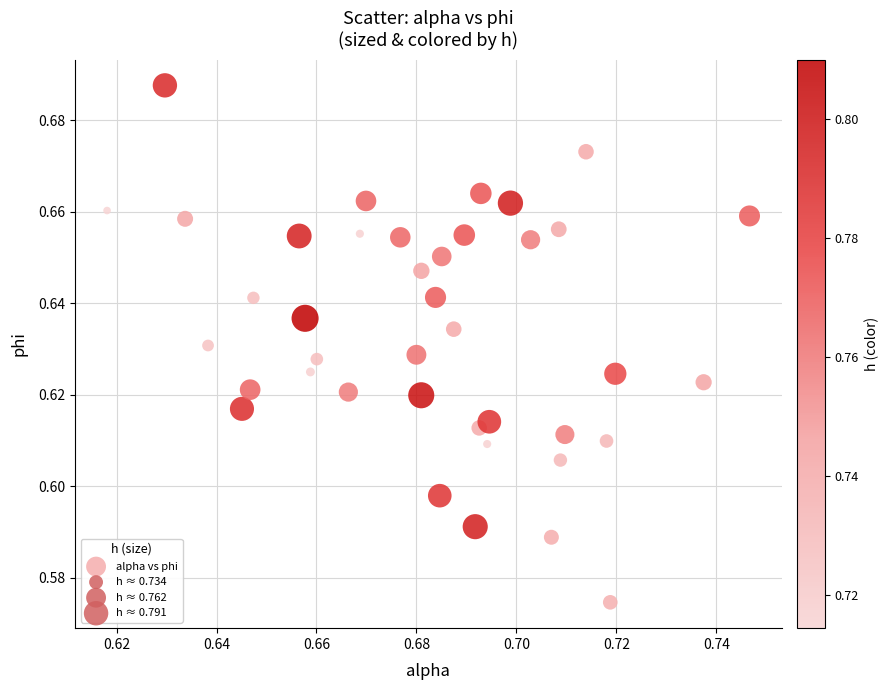

How many points are shown in the scatter plot?

40